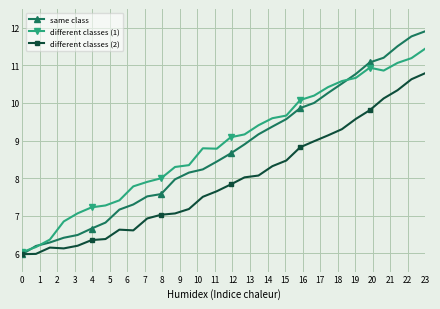

What is the value of the different classes (2) point at the 4th from the left?

6.1